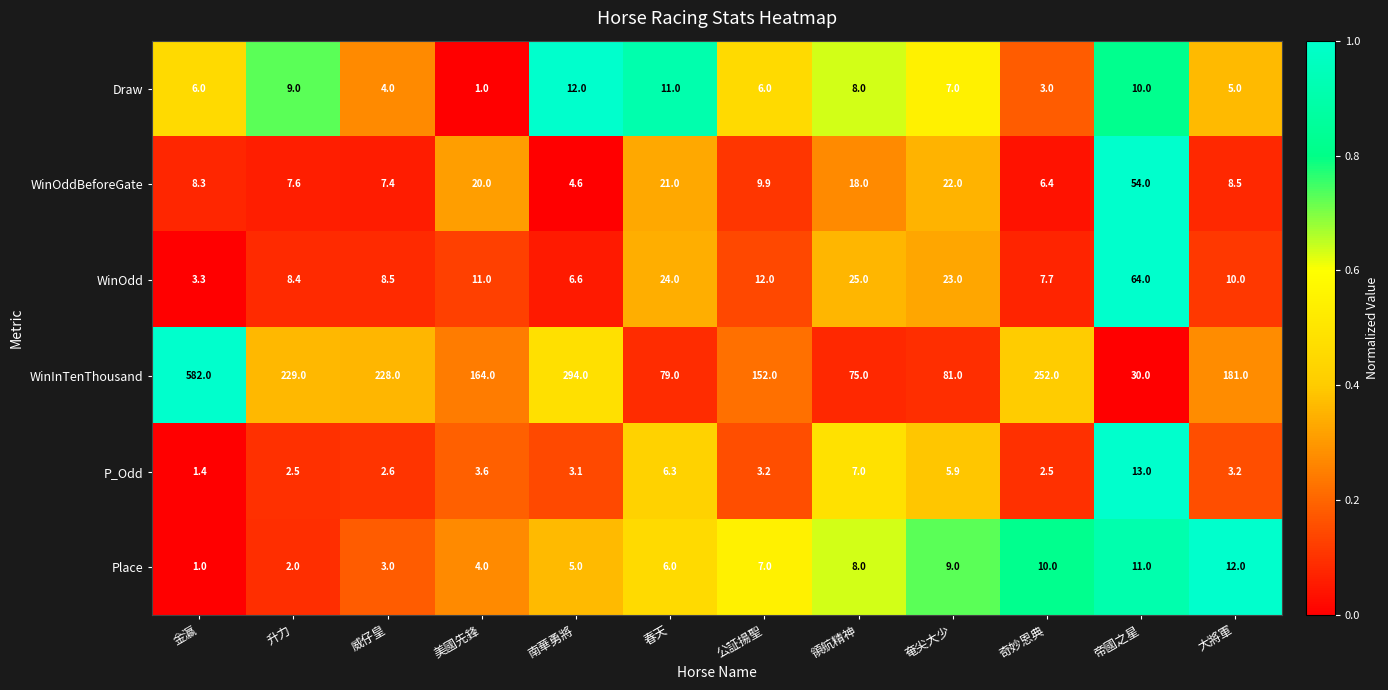

Rank the categories by Place value from lowest to highest.

金瀛, 升力, 威仔皇, 美國先鋒, 南華勇將, 春天, 公証揚聖, 領航精神, 奄尖大少, 奇妙恩典, 帝國之星, 大將軍